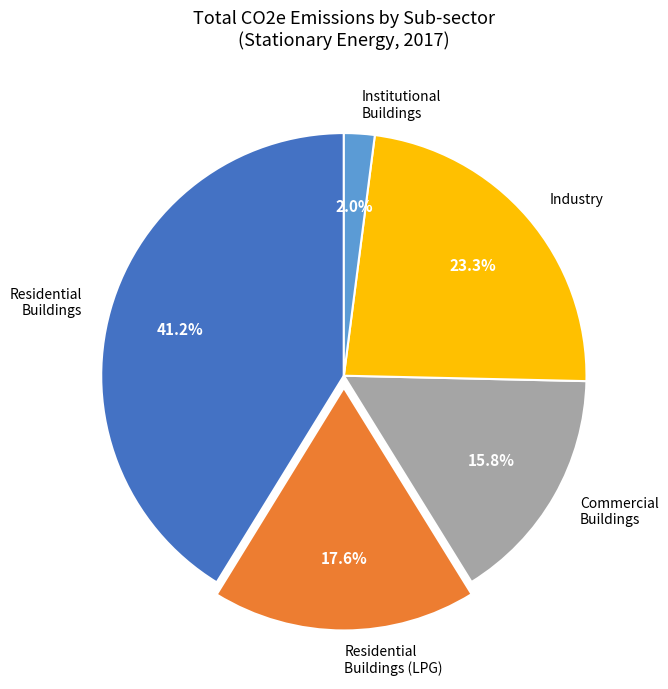

Is it true that Residential Buildings (LPG) is 18% of the pie?

True